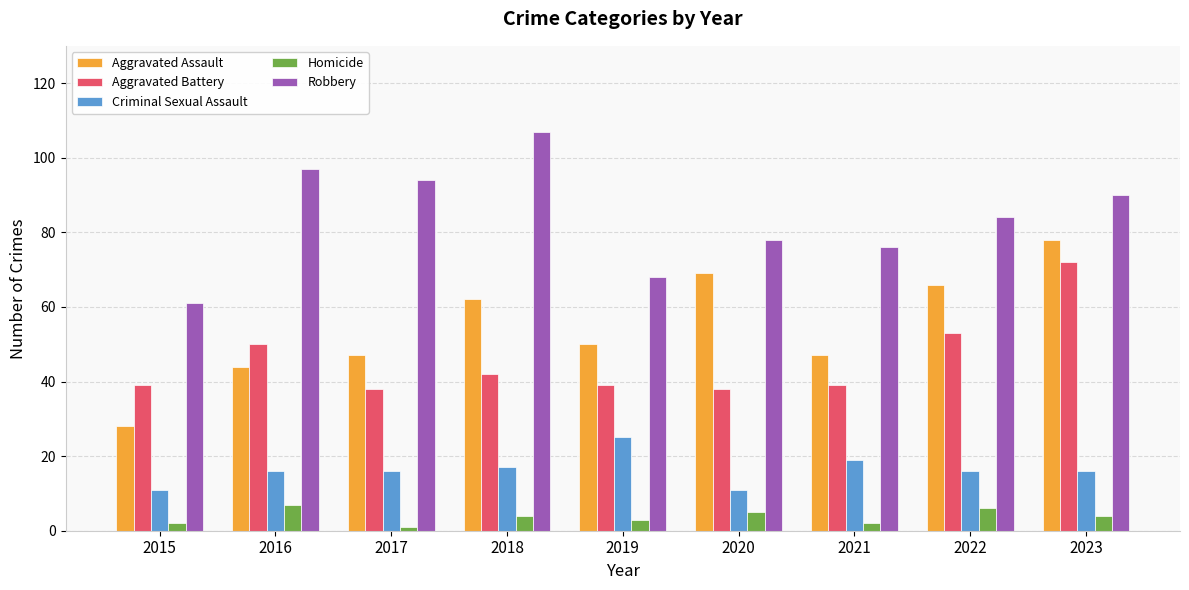

Reading left to right, what are all the values shown in this chart?

Aggravated Assault: 28	44	47	62	50	69	47	66	78
Aggravated Battery: 39	50	38	42	39	38	39	53	72
Criminal Sexual Assault: 11	16	16	17	25	11	19	16	16
Homicide: 2	7	1	4	3	5	2	6	4
Robbery: 61	97	94	107	68	78	76	84	90